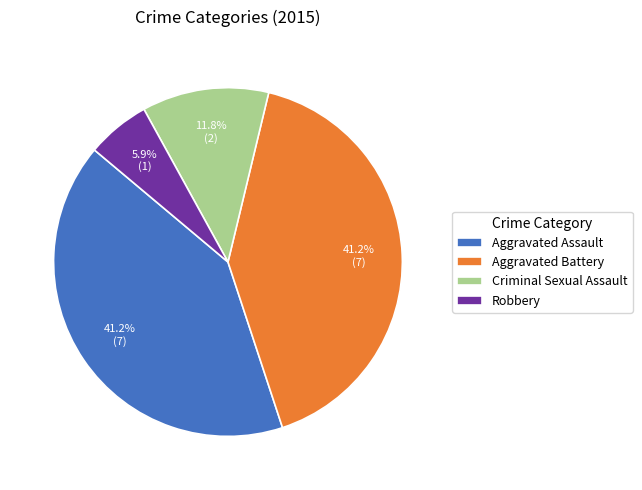

How many segments does this pie chart have?

4